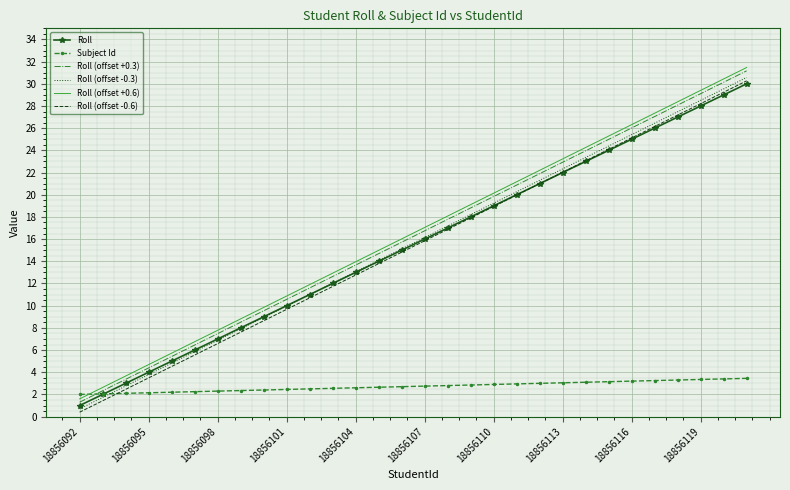

What is the highest value of the Subject Id series?

3.5